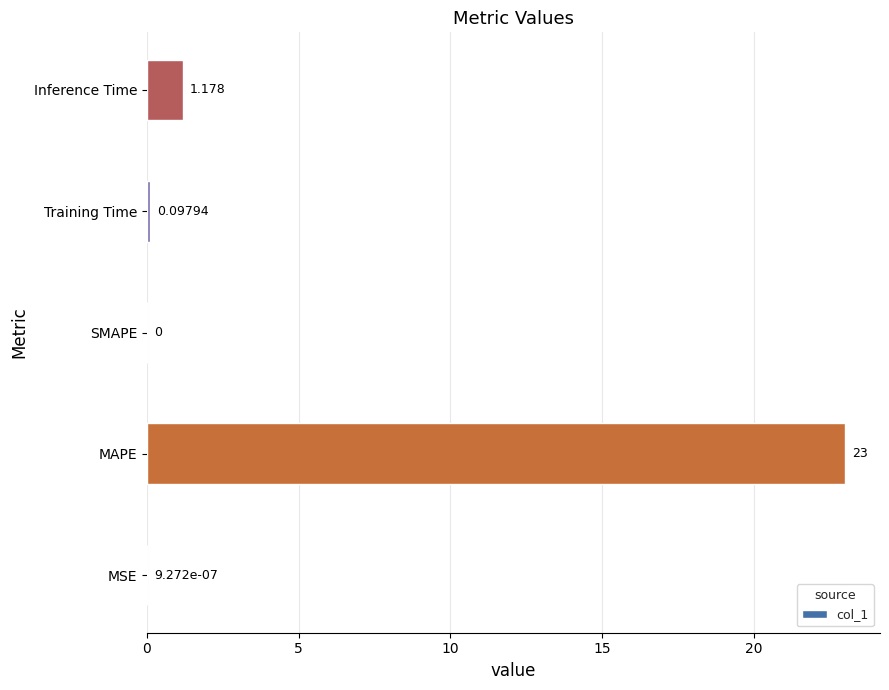

Which category has the highest value across all series?

MAPE